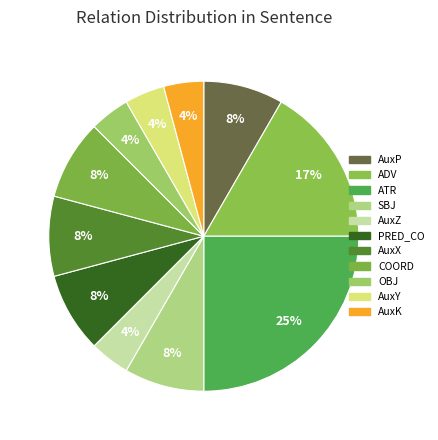

How many segments does this pie chart have?

11